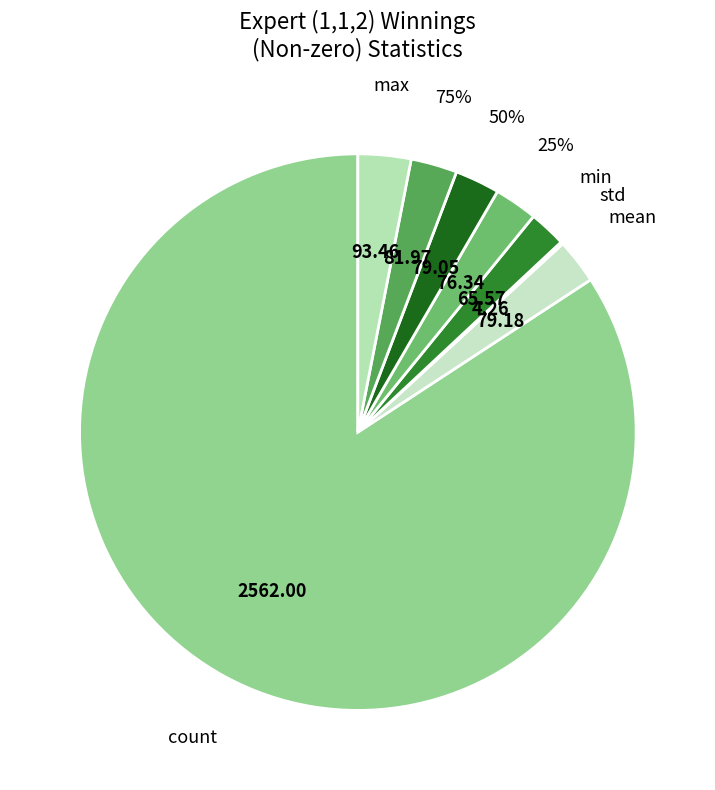

To the nearest percent, what percentage of the pie is 75%?

3%